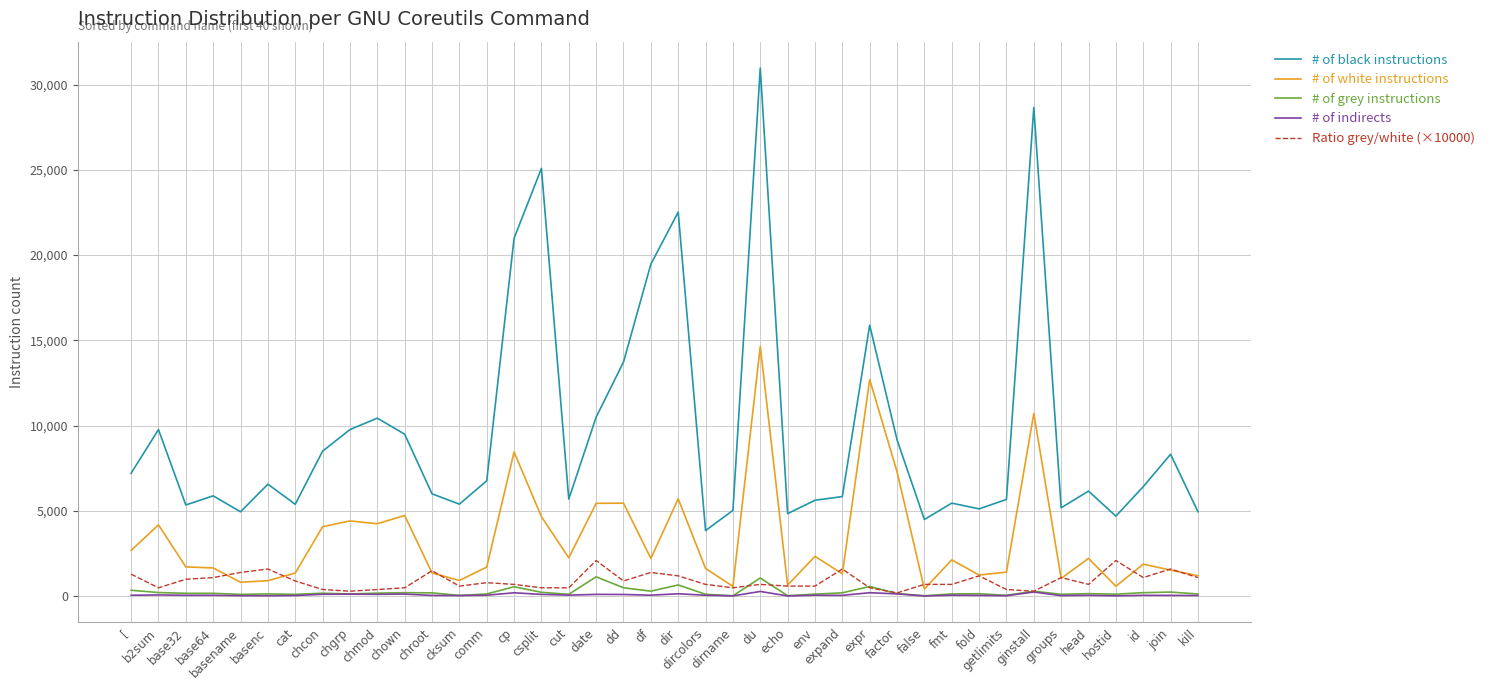

True or false: # of white instructions and # of indirects intersect in this chart.

False